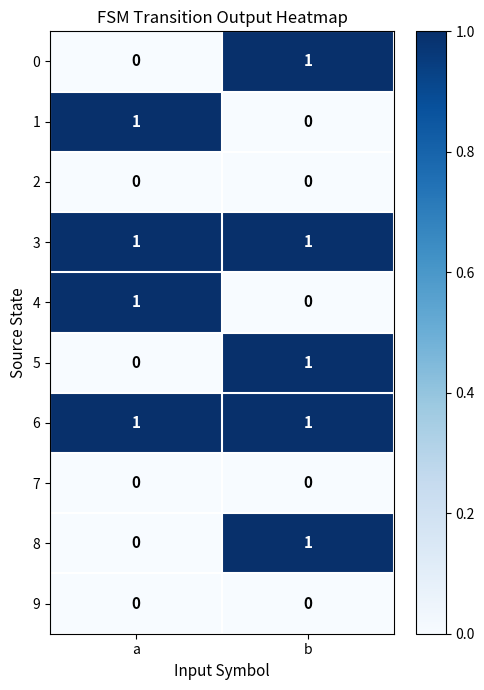

Where is 8 nearest to the value 0?

a